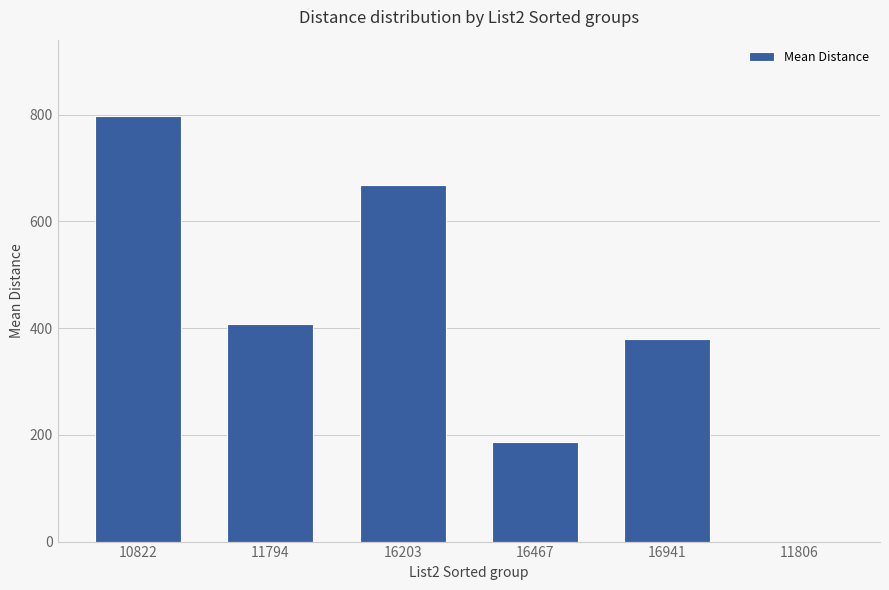

Reading left to right, transcribe all the data shown in this chart.

797	408	669	187	379	0